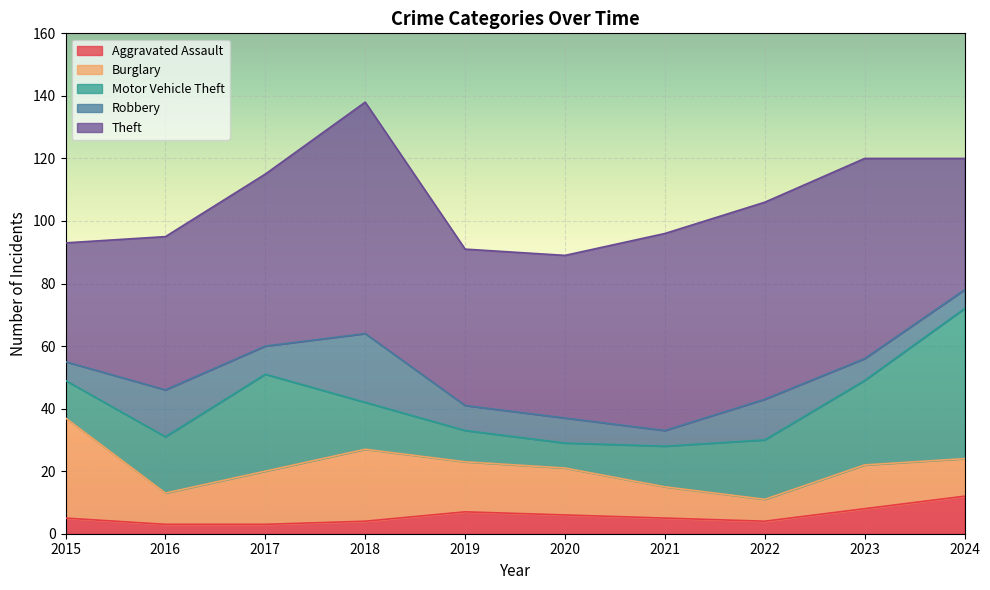

At how many categories does at least one series exceed 5?

10